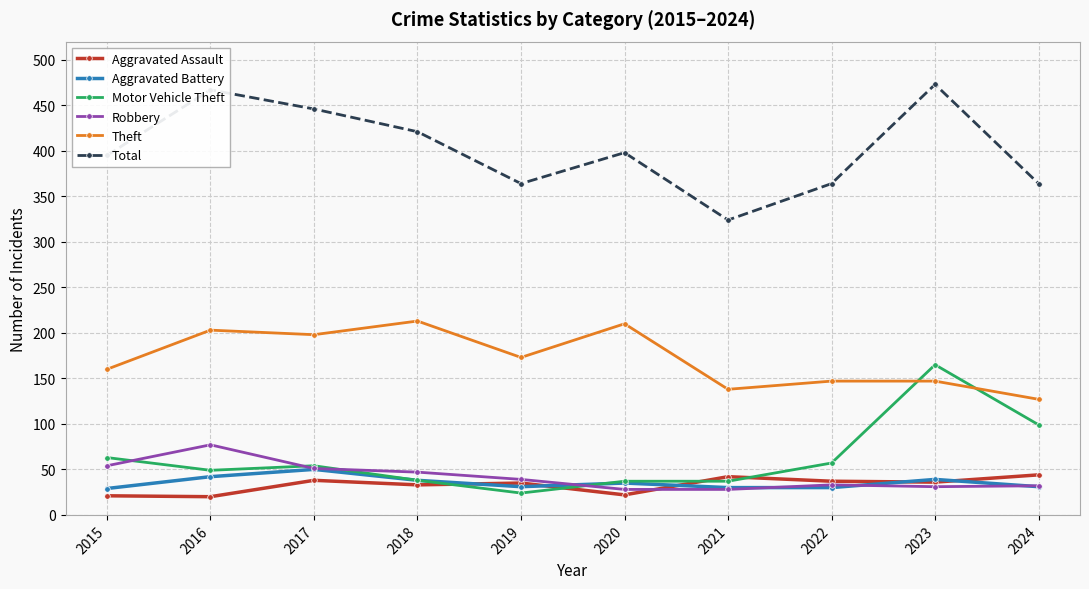

List the series in order of their peak value, highest first.

Total, Theft, Motor Vehicle Theft, Robbery, Aggravated Battery, Aggravated Assault